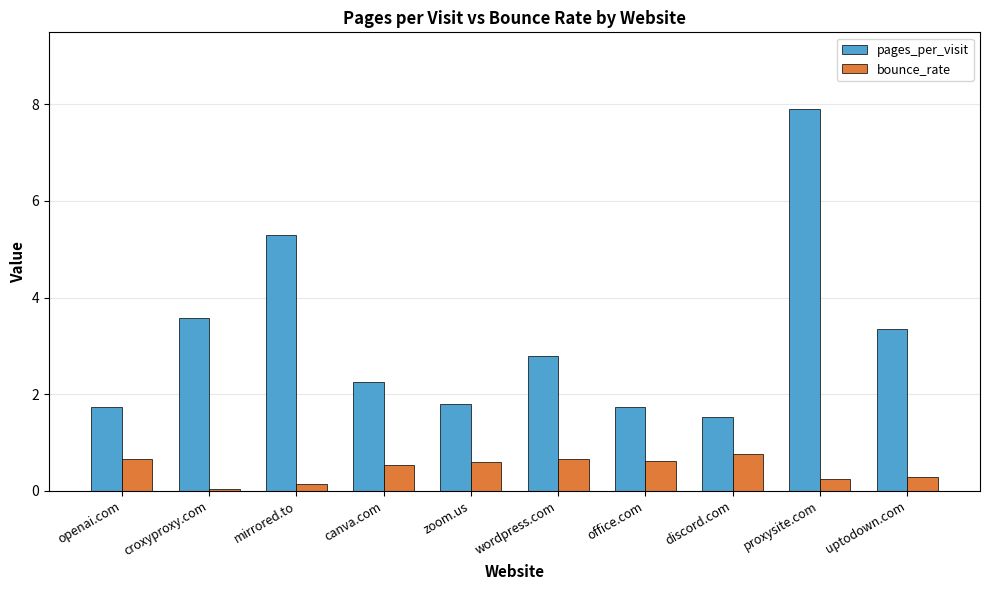

Are the bars grouped side by side (vs. stacked)?

Yes